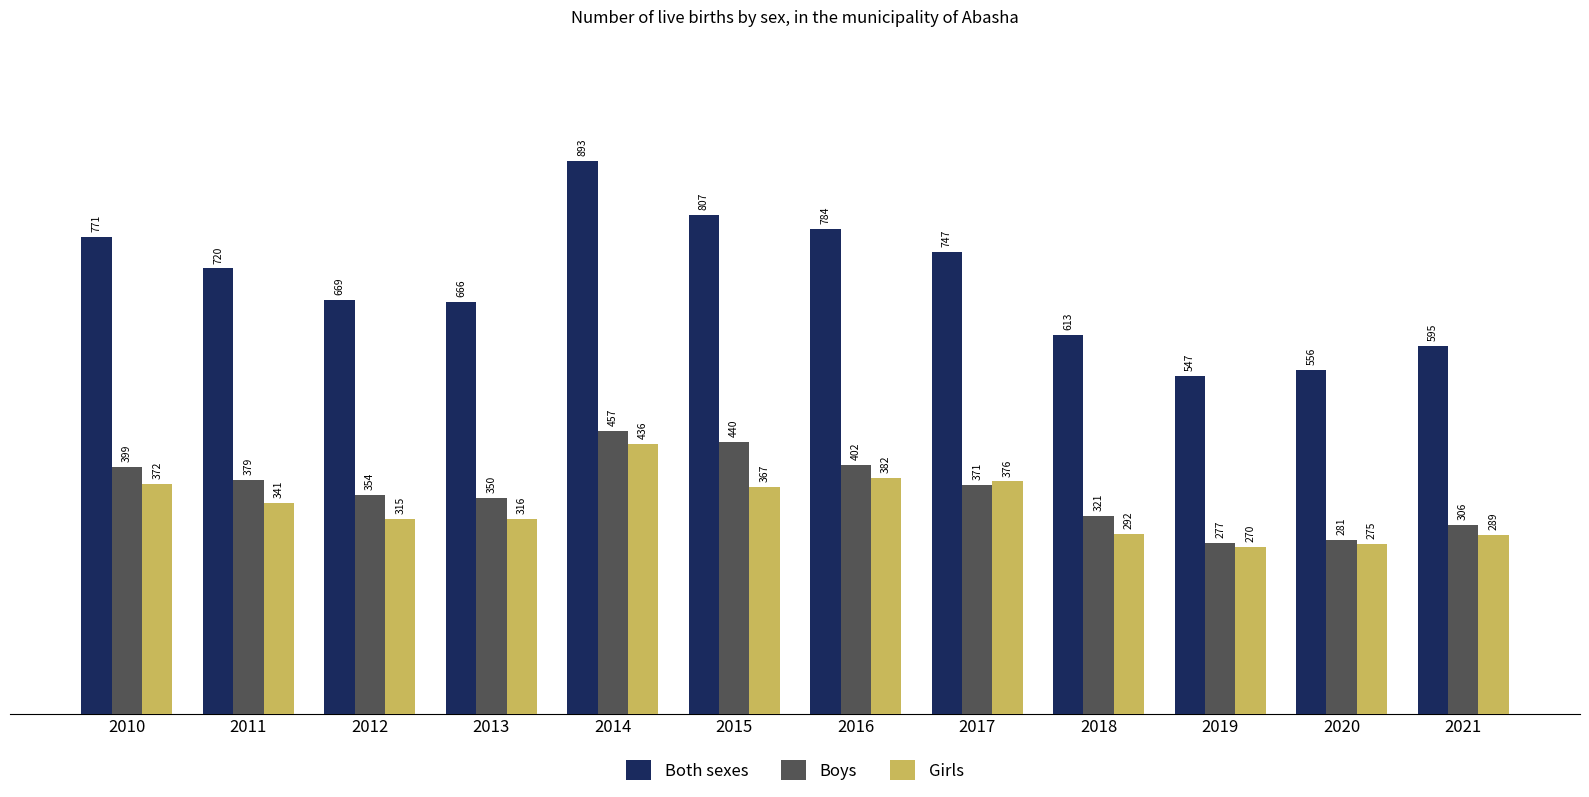

Which category has the lowest value in the Girls series?

2019